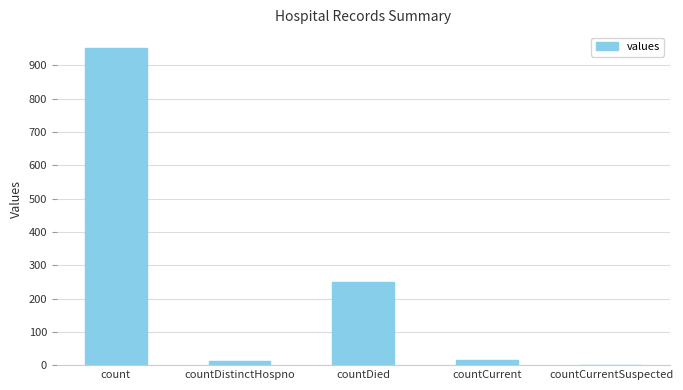

At which label is the value closest to 476?

countDied